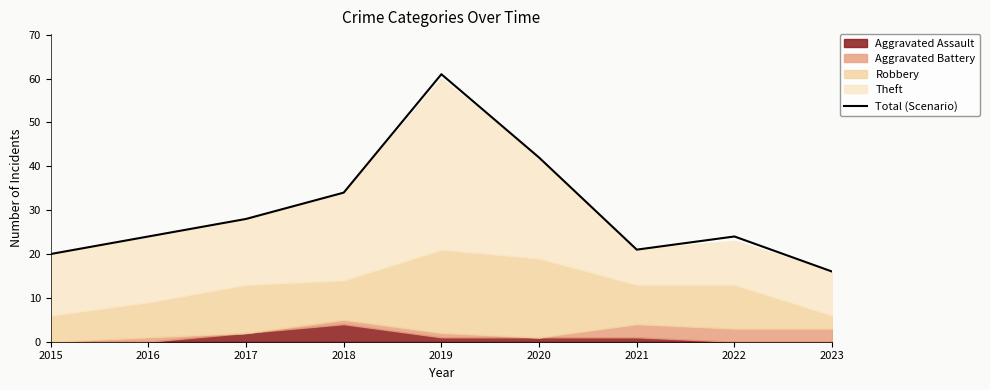

What is the value of the 5th point from the left?

61